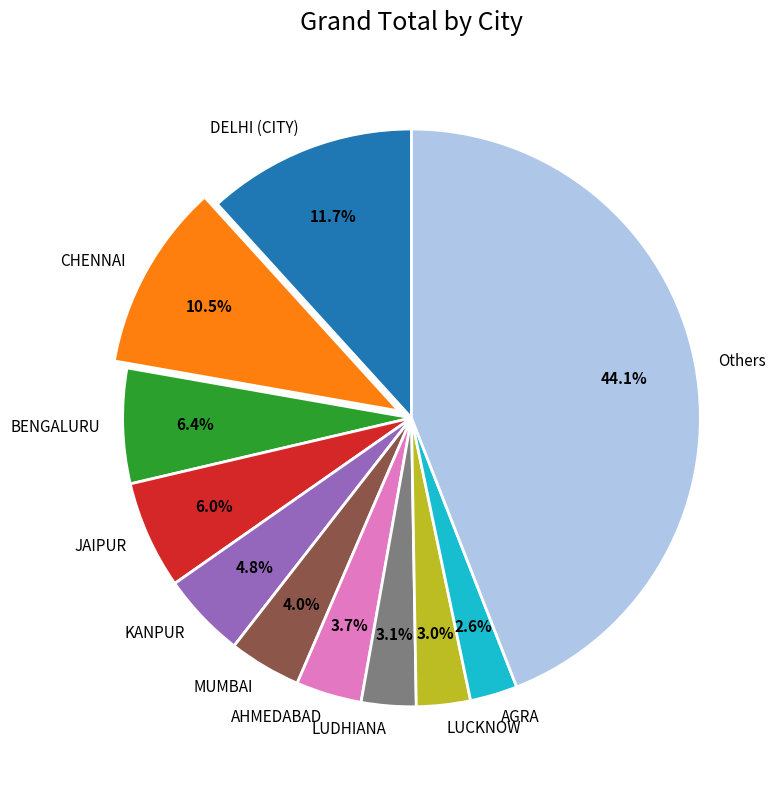

Which slice is the largest?

Others